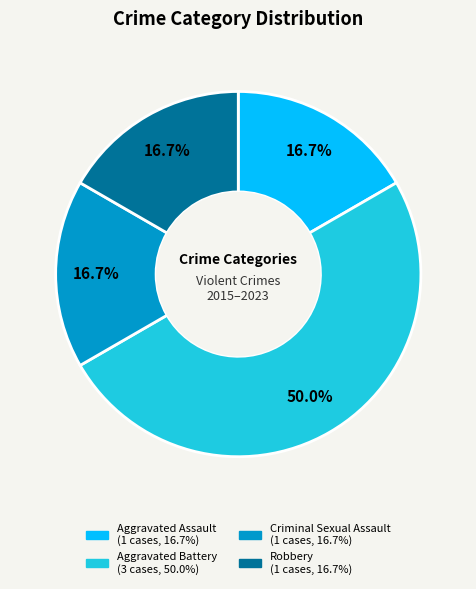

The Aggravated Battery slice represents 45% of the pie. True or false?

False